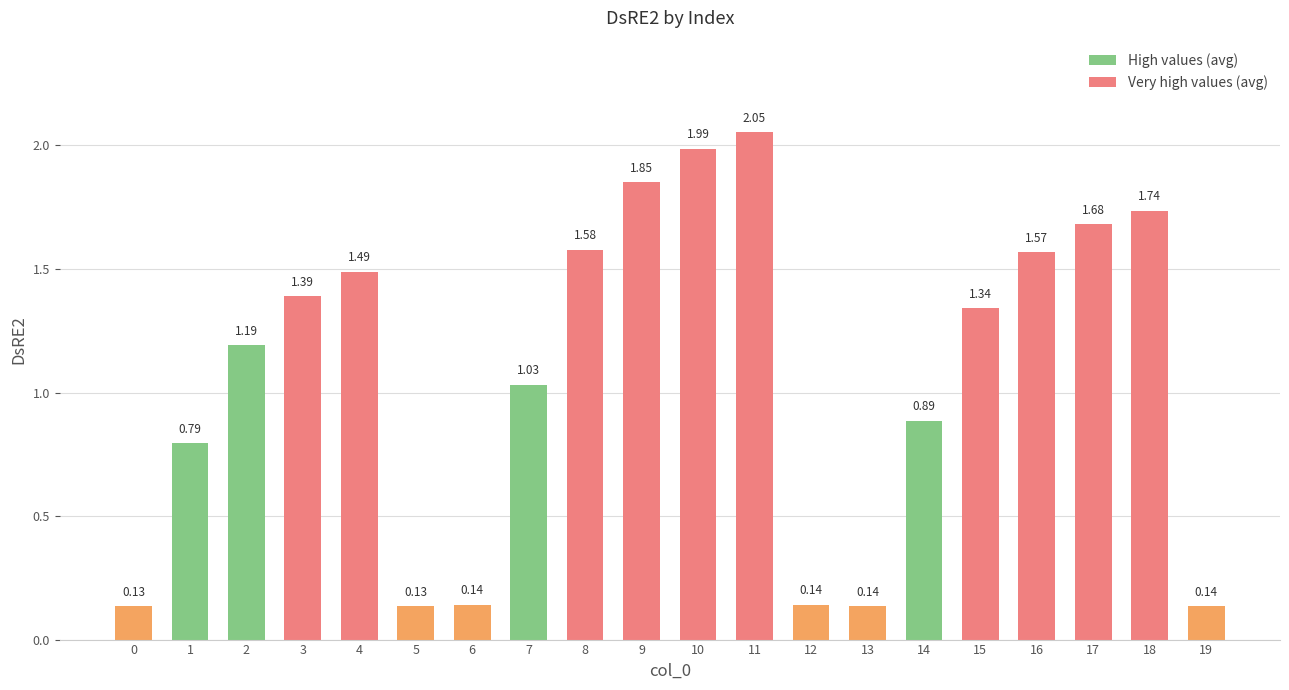

Which has a higher value, 1 or 10?

10